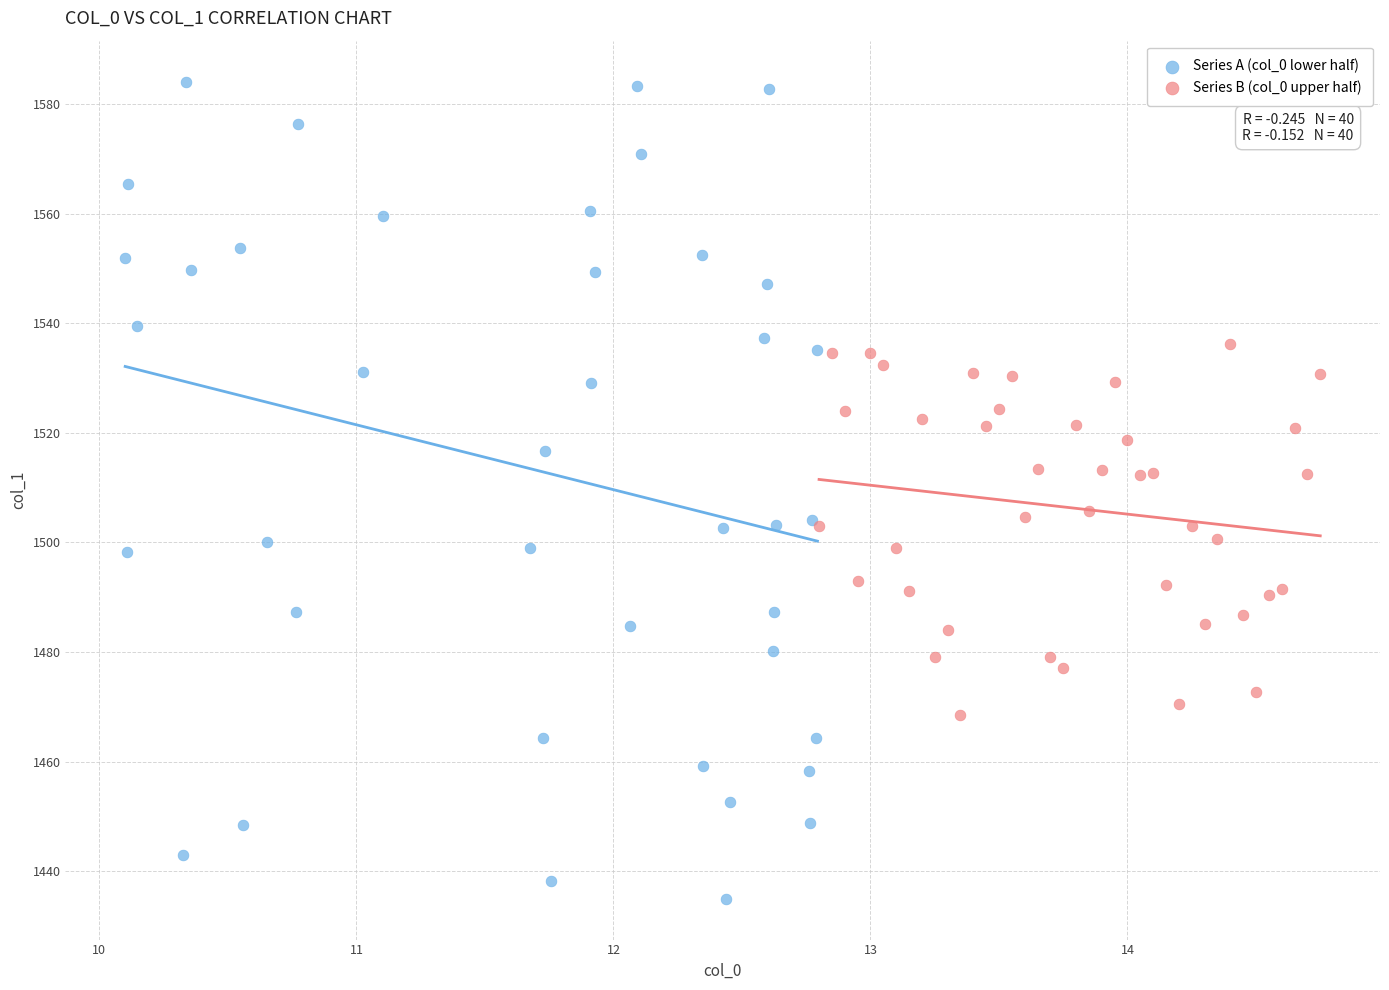

Which series reaches the maximum Y coordinate?

Series A (col_0 lower half)